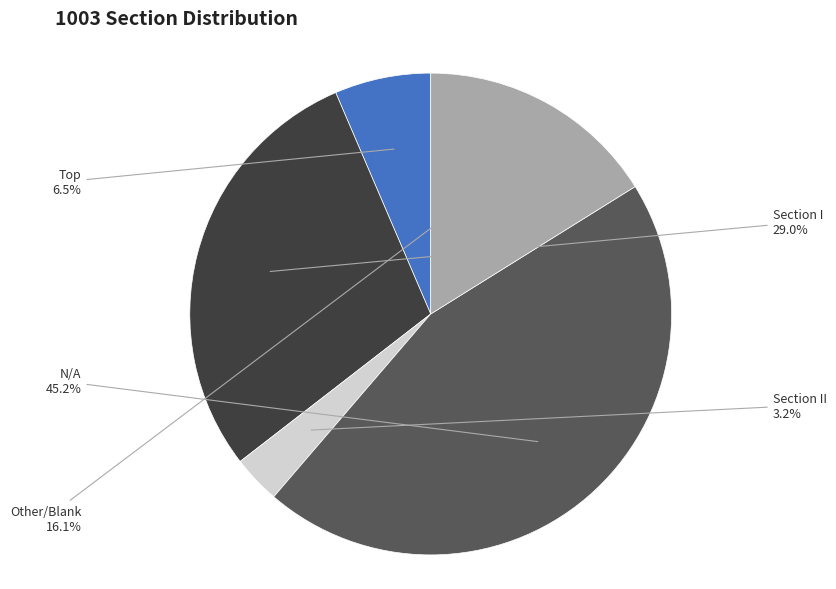

Combined, do Section I and Other/Blank account for over 50%?

No